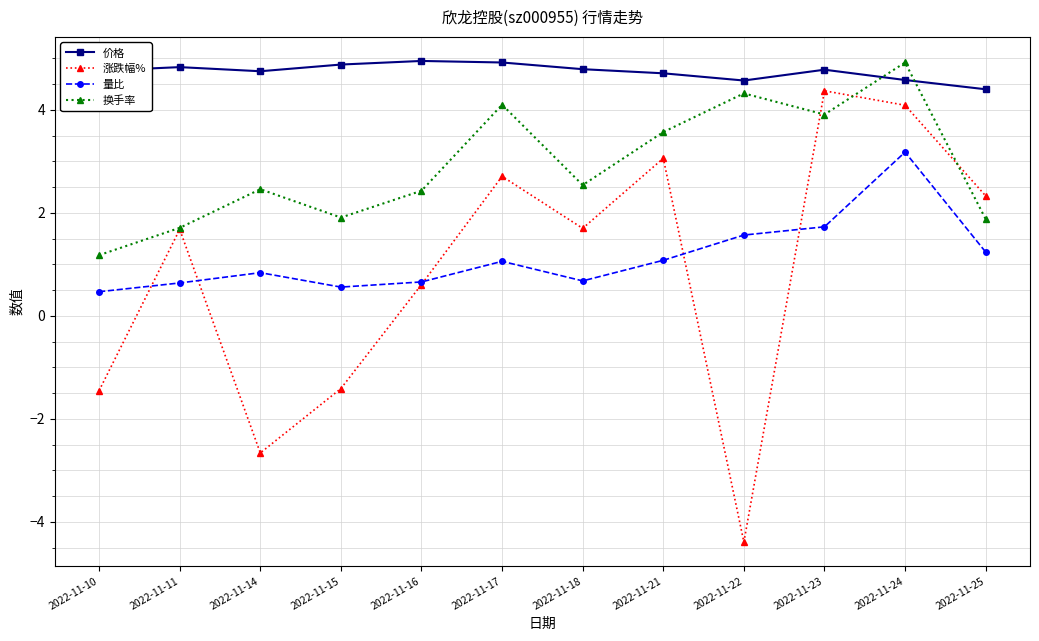

Rank the series at 2022-11-17 from highest to lowest value.

价格, 换手率, 涨跌幅%, 量比